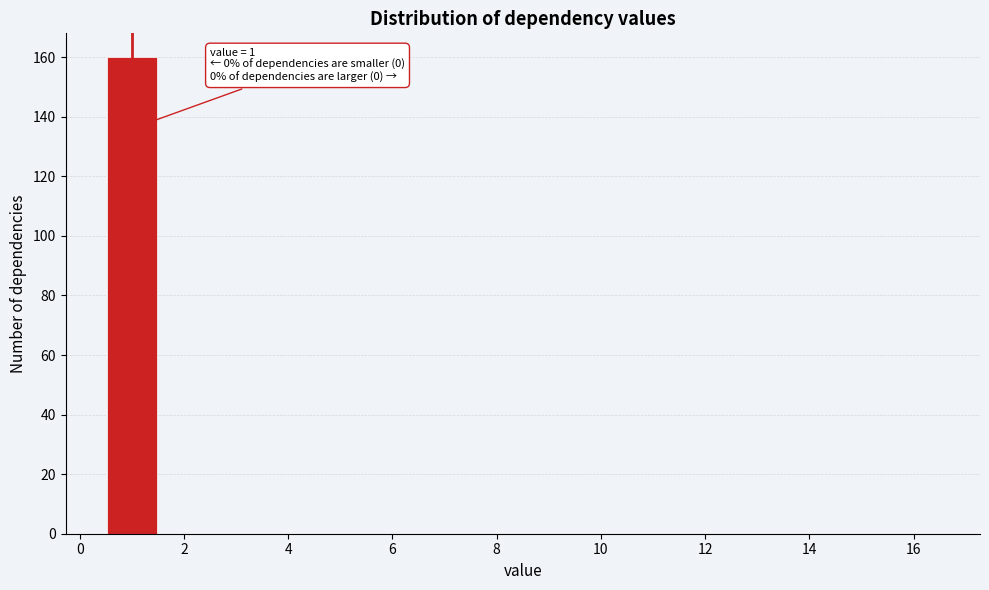

Over which range of the x-axis is the bar tallest?

0.5 to 1.5